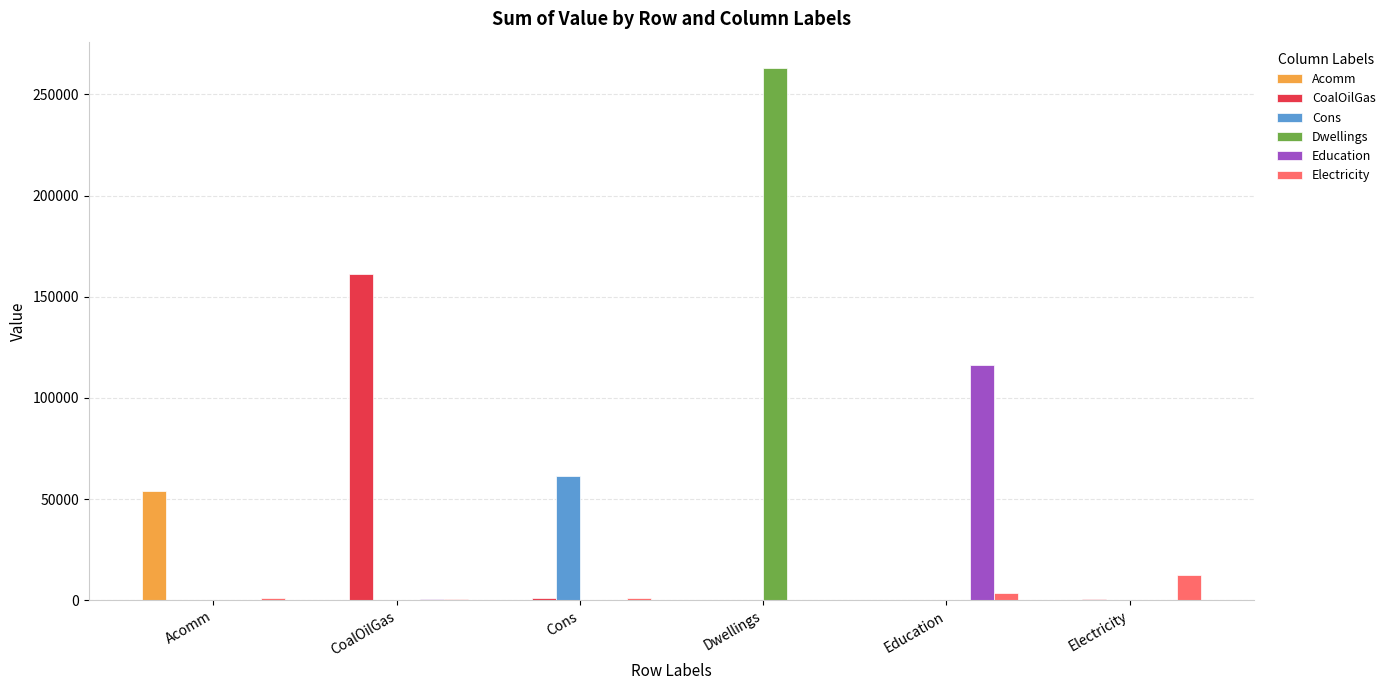

Which series has the largest total across all categories?

Dwellings